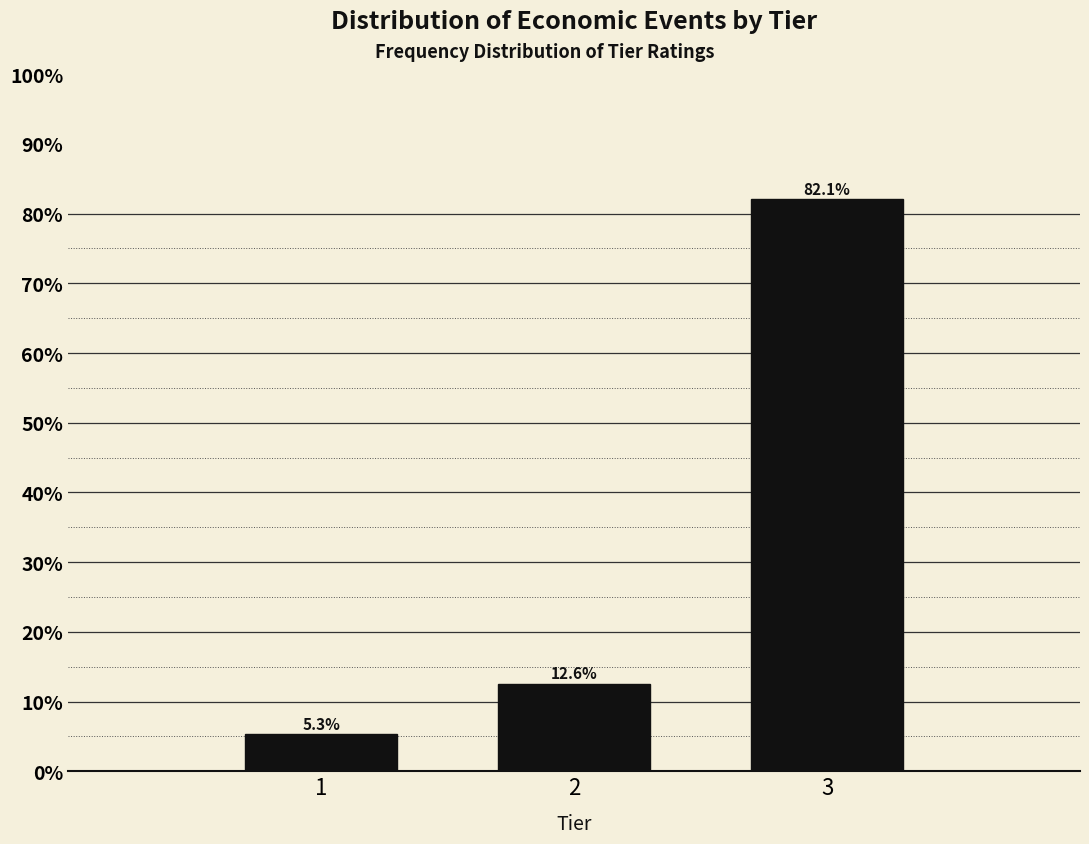

Reading left to right, transcribe all the data shown in this chart.

5.3	12.6	82.1